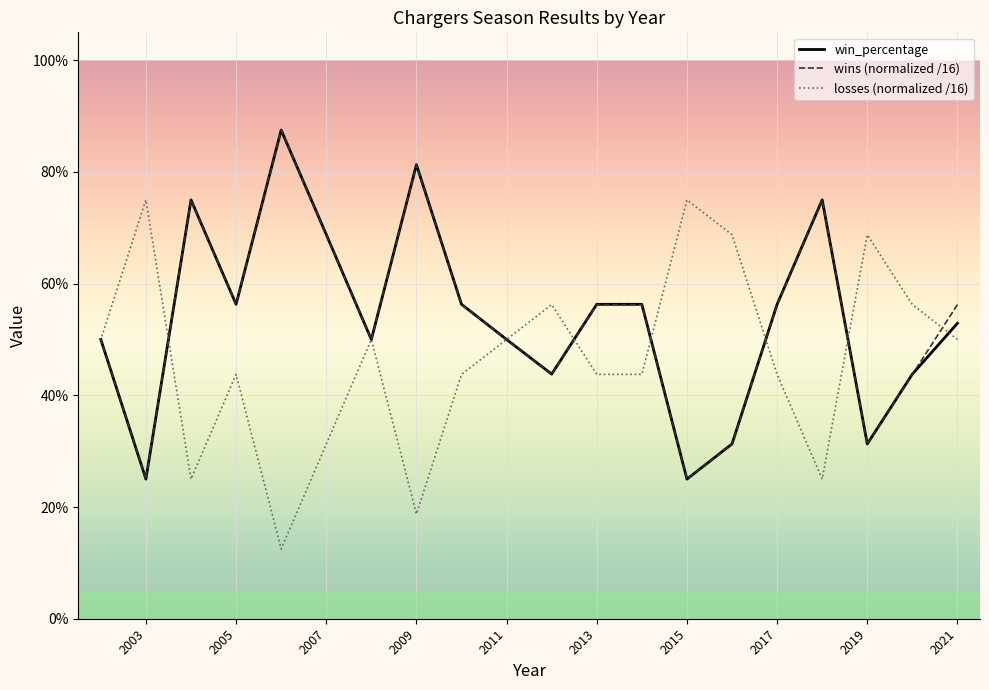

What is the difference between the highest and lowest values at 2019?

0.4